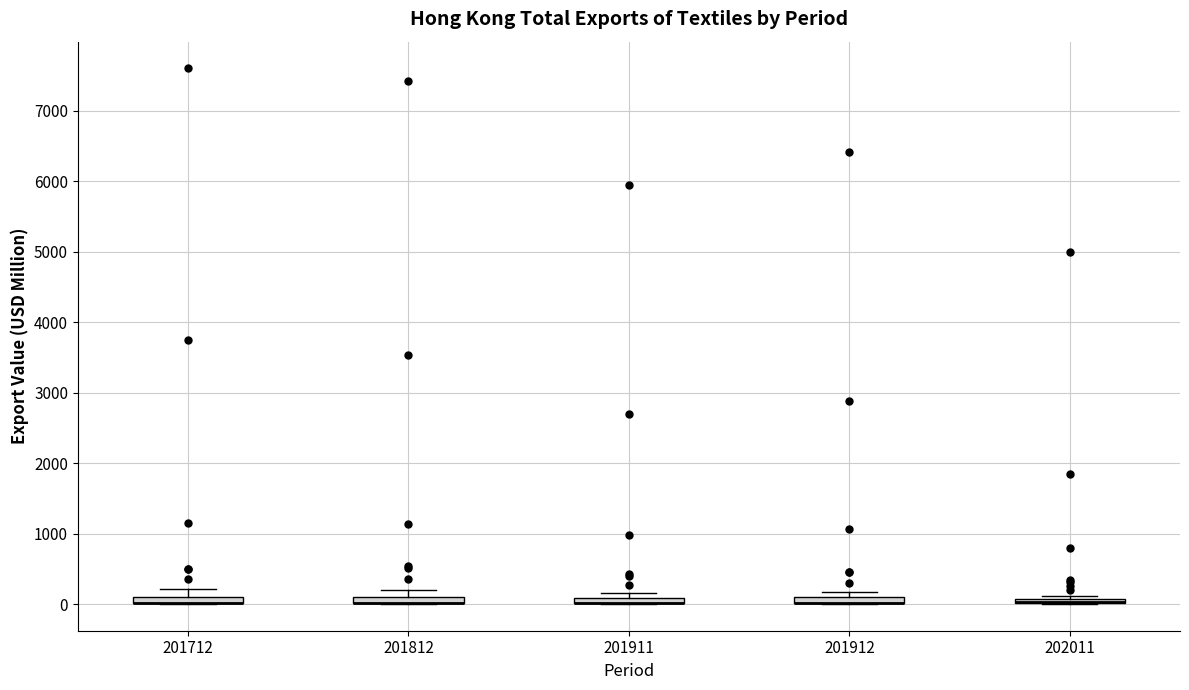

Where is the lower edge of the box at x = 202011 on the y-axis? The values are not printed on the chart, so give them approximately, as read against the axis.

0